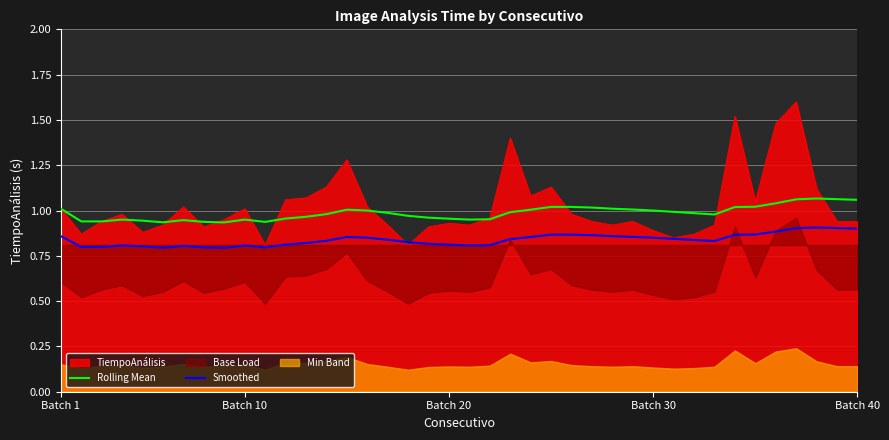

How many data points does each series have?

40